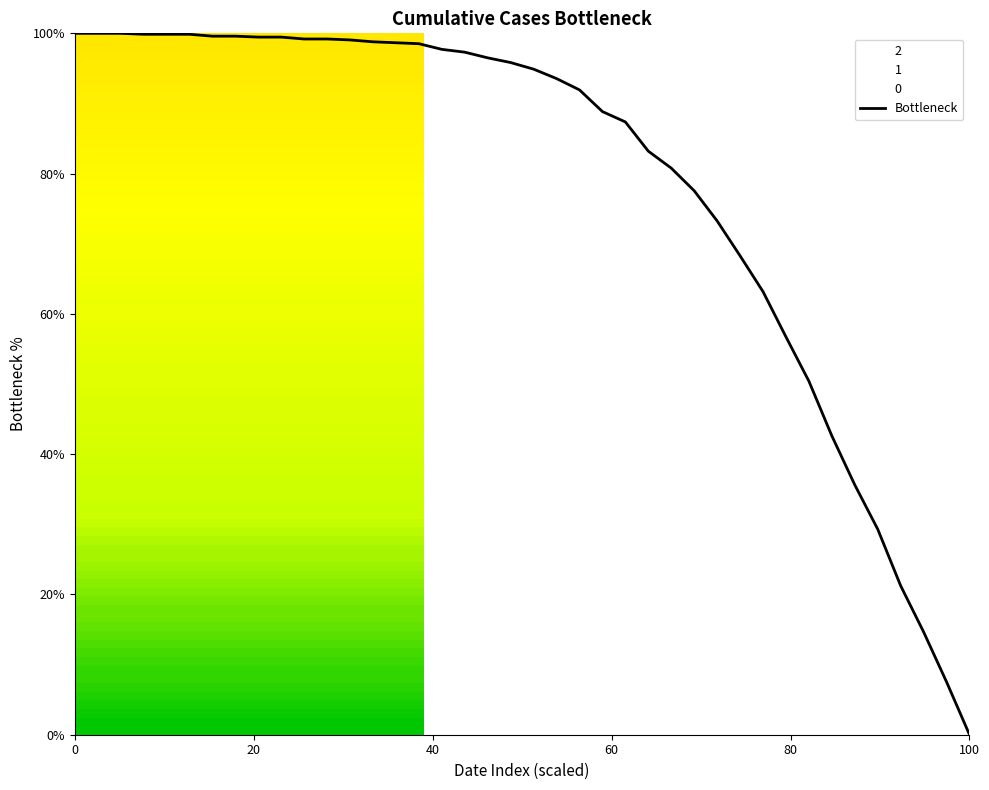

What is the greatest value displayed?

100.0